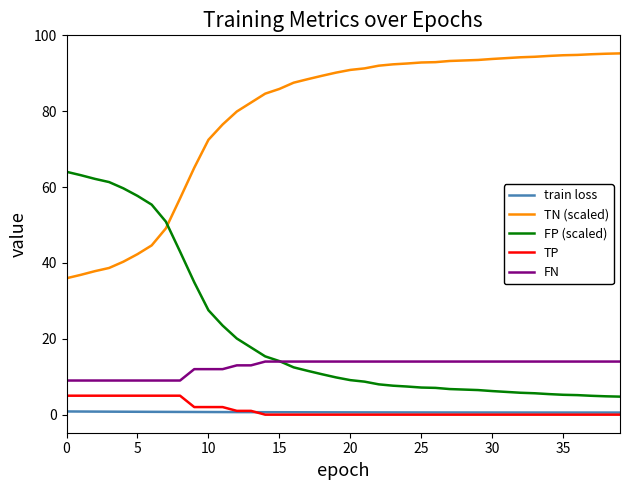

Count the number of data series in this chart.

5